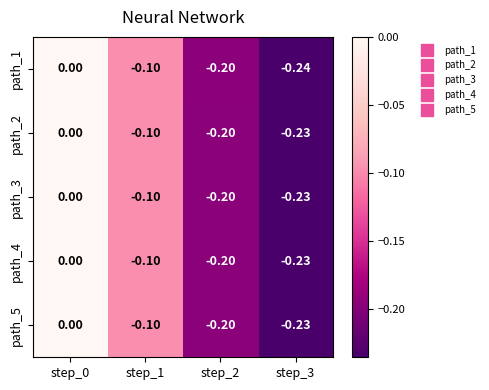

Is the value of path_1 at step_3 greater than the value of path_5 at step_0?

No